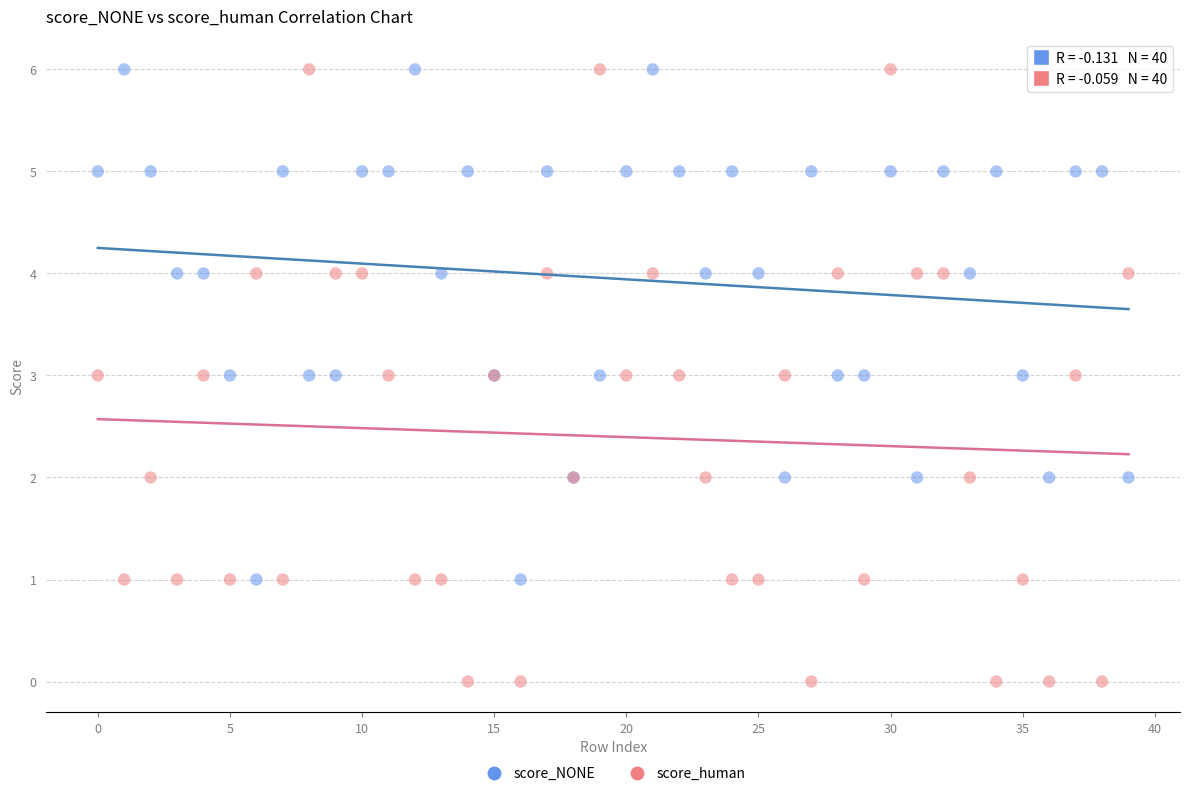

What are all the series names shown in the legend?

score_NONE, score_human